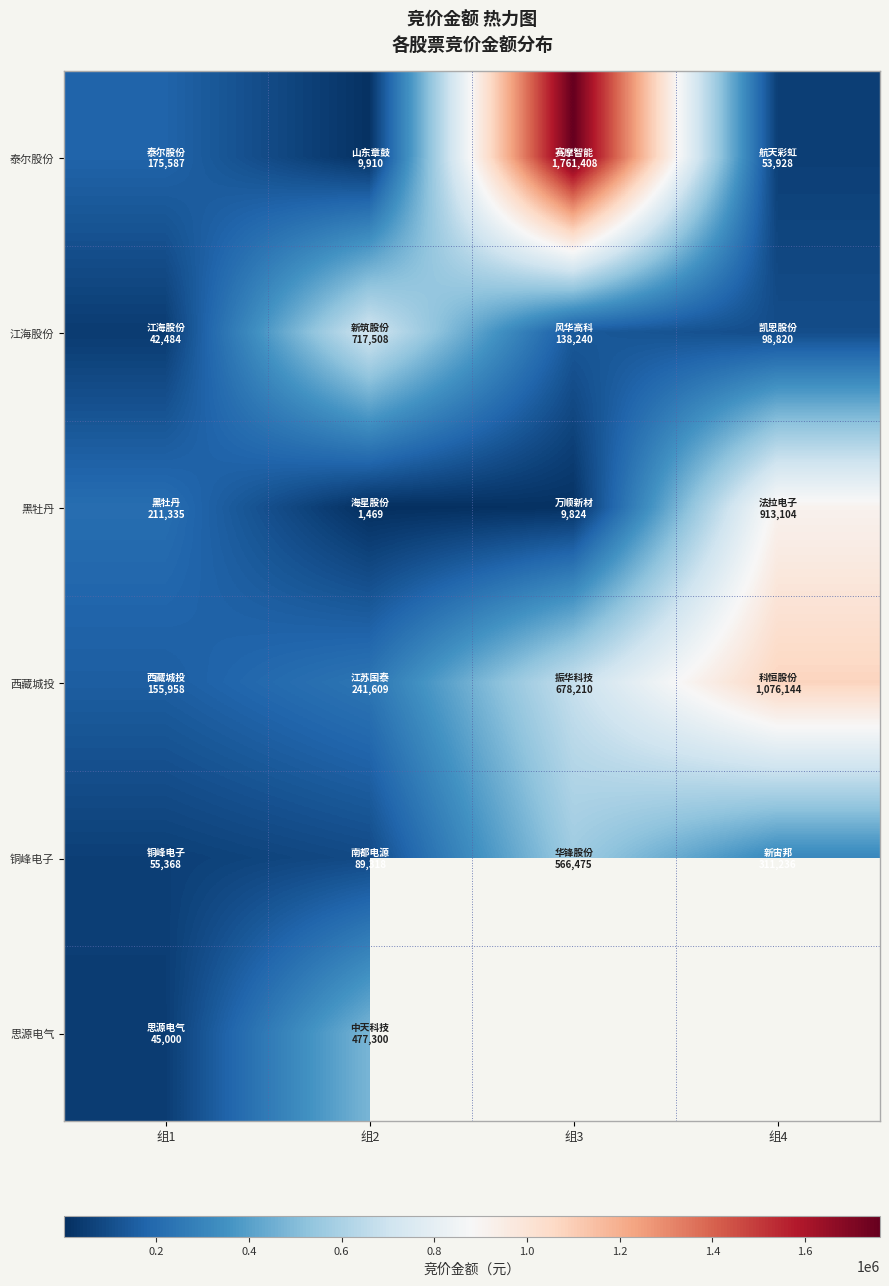

The value of 泰尔股份 at 组3 is 1761408.0. True or false?

True